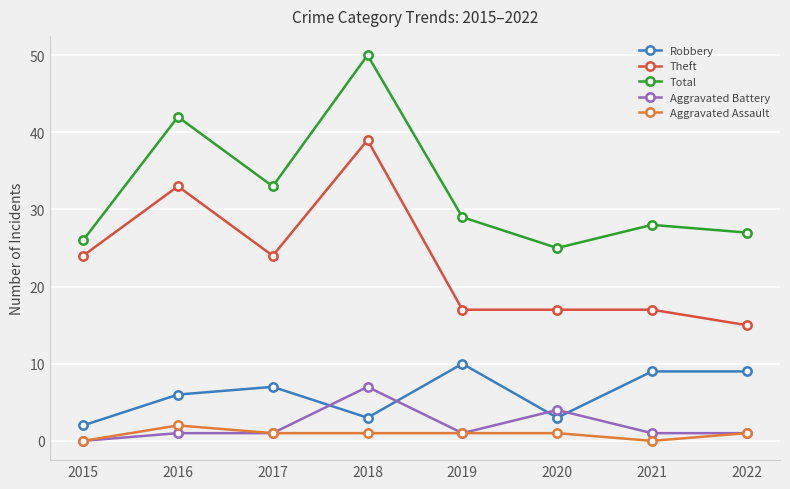

At which label does Robbery reach its minimum?

2015